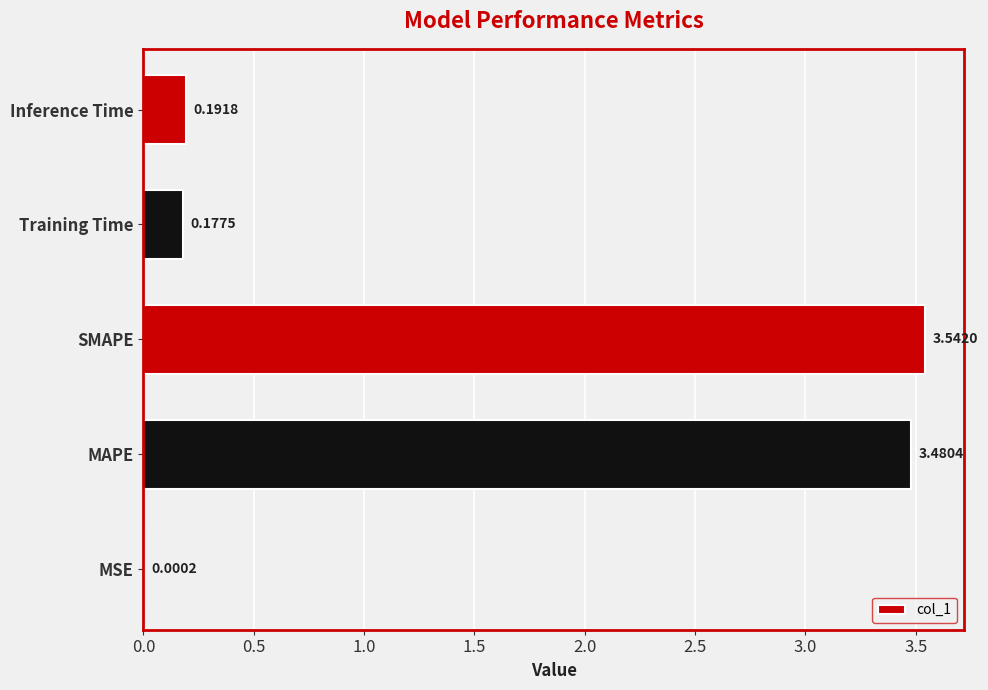

Which label corresponds to the largest value in the chart?

SMAPE